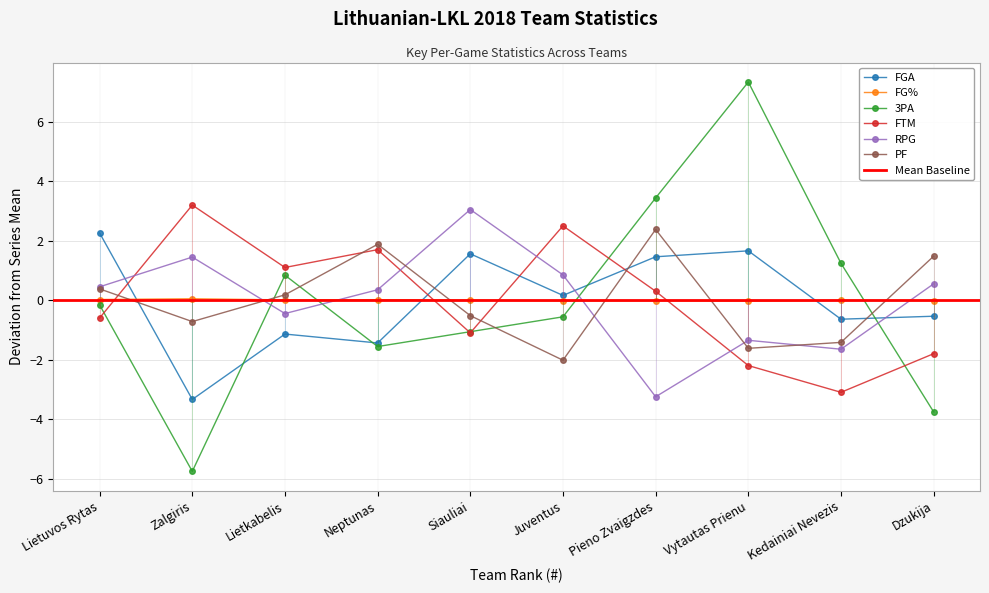

Reading left to right, what are all the values shown in this chart?

FGA: 1=2.3	2=-3.3	3=-1.1	4=-1.4	5=1.6	6=0.2	7=1.5	8=1.7	9=-0.6	10=-0.5
FG%: 1=0.0	2=0.0	3=0.0	4=0.0	5=-0.0	6=-0.0	7=-0.0	8=-0.0	9=-0.0	10=-0.0
3PA: 1=-0.2	2=-5.8	3=0.8	4=-1.6	5=-1.1	6=-0.6	7=3.4	8=7.3	9=1.2	10=-3.8
FTM: 1=-0.6	2=3.2	3=1.1	4=1.7	5=-1.1	6=2.5	7=0.3	8=-2.2	9=-3.1	10=-1.8
RPG: 1=0.4	2=1.4	3=-0.4	4=0.4	5=3.1	6=0.8	7=-3.2	8=-1.3	9=-1.6	10=0.6
PF: 1=0.4	2=-0.7	3=0.2	4=1.9	5=-0.5	6=-2.0	7=2.4	8=-1.6	9=-1.4	10=1.5